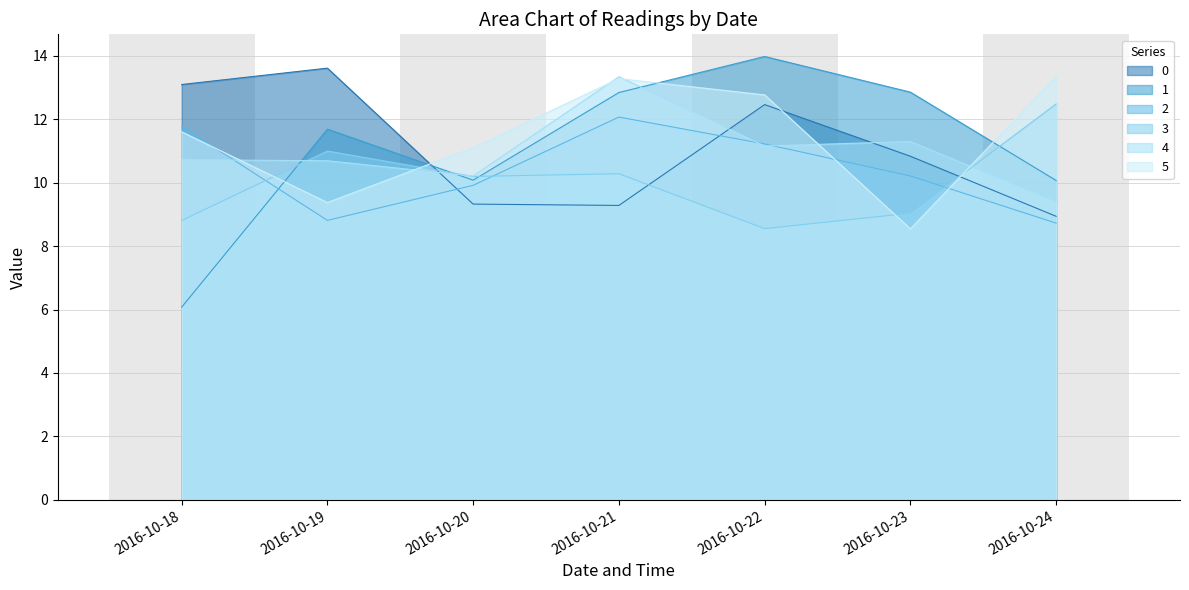

How many data points does each series have?

7